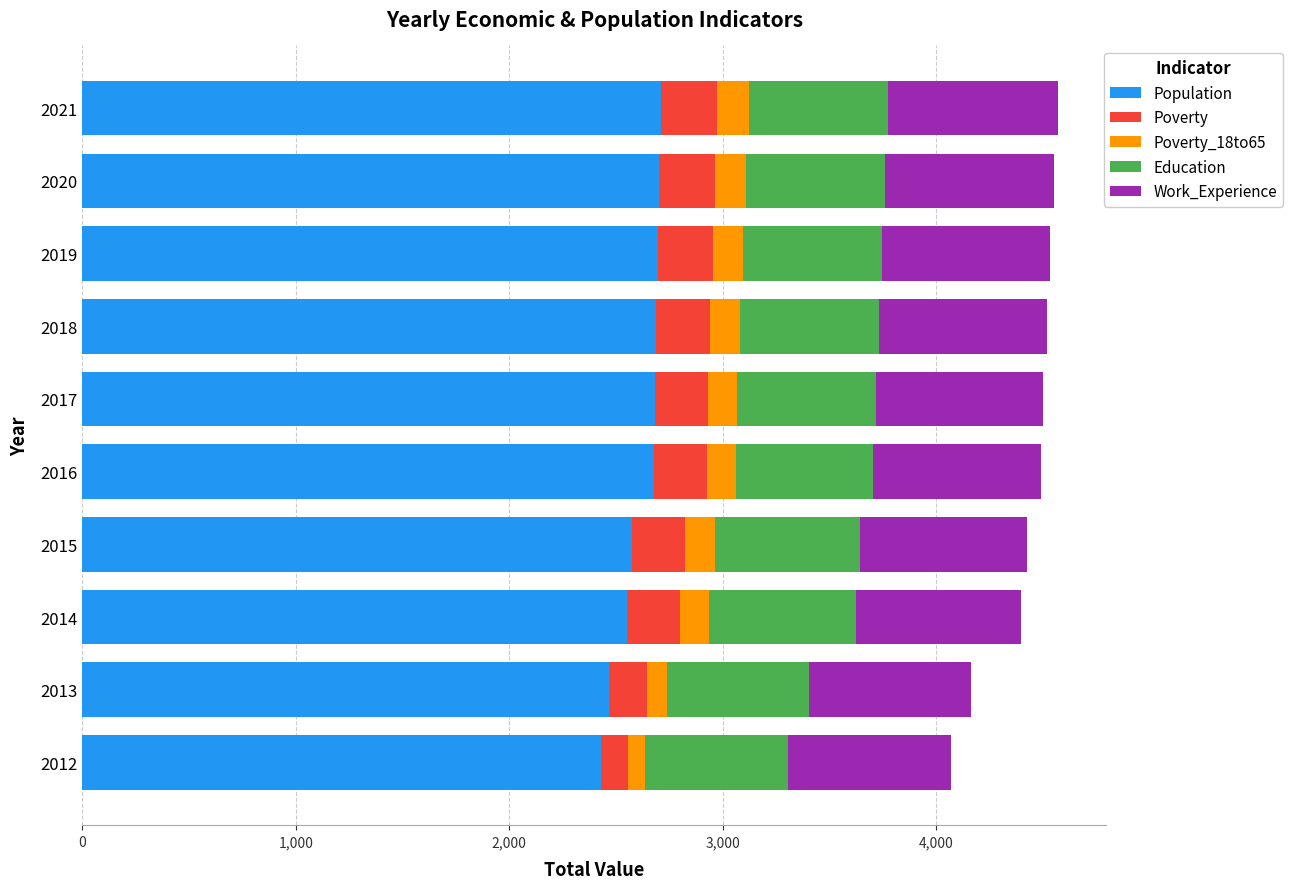

What is the total value across all series at 2015?

4422